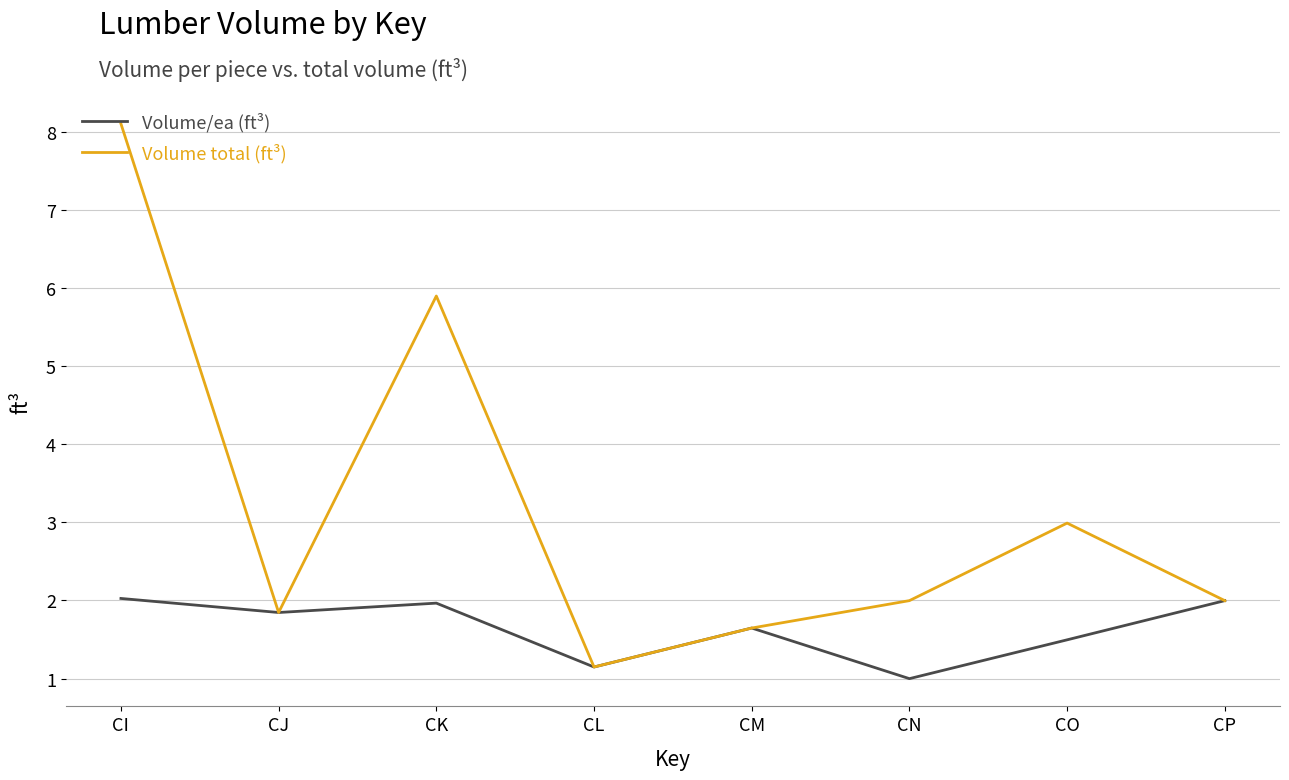

At which category does the chart reach its peak across all series?

CI